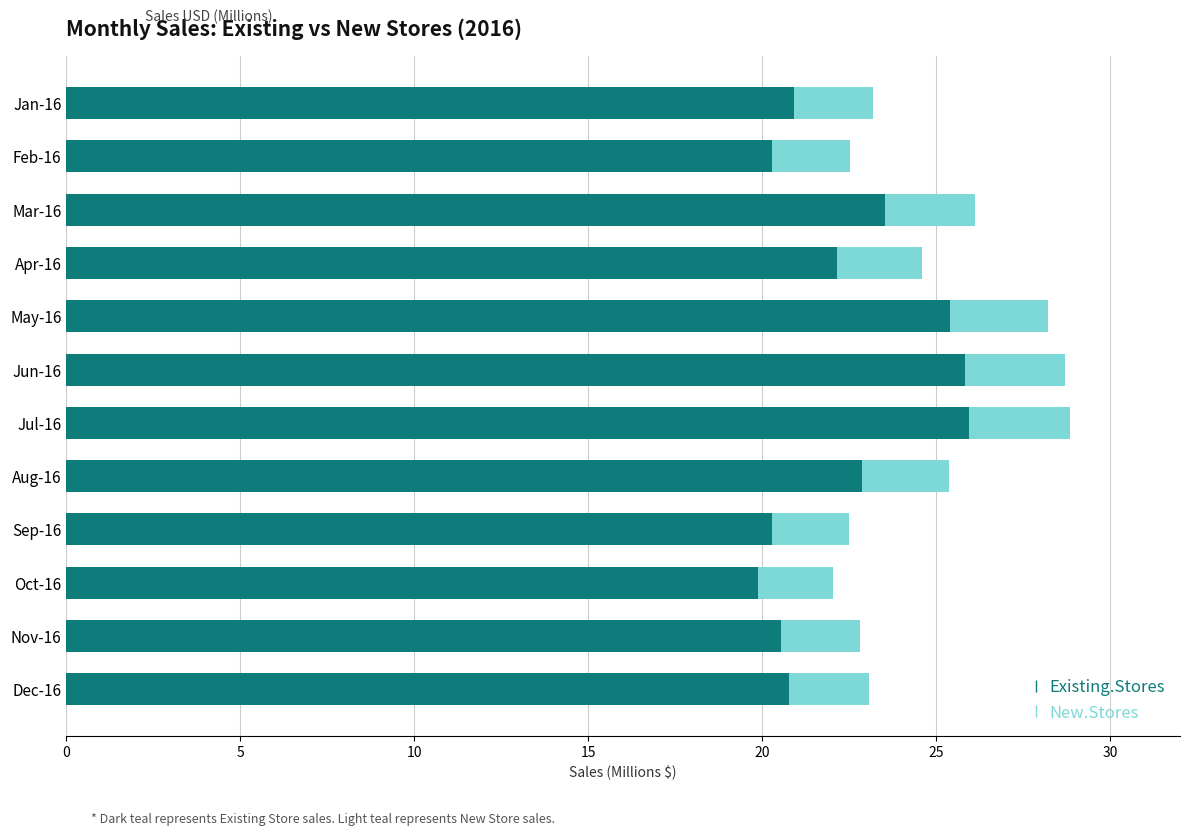

The Existing.Stores series shows 20.5 at Nov-16. True or false?

True